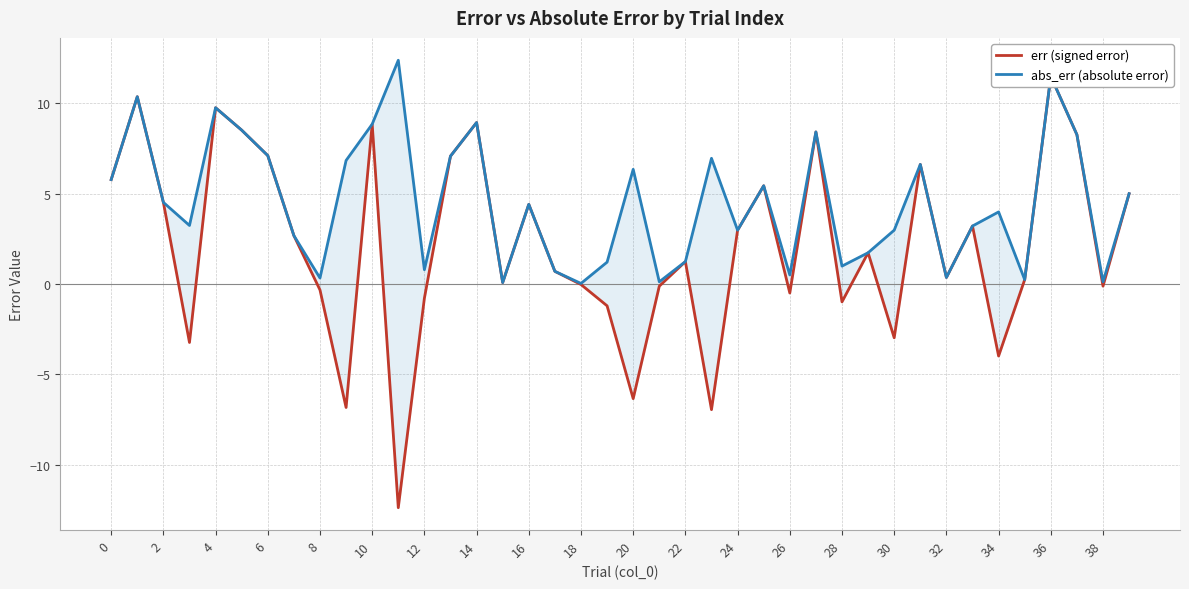

Which series changed the most between 4 and 33?

err (signed error)